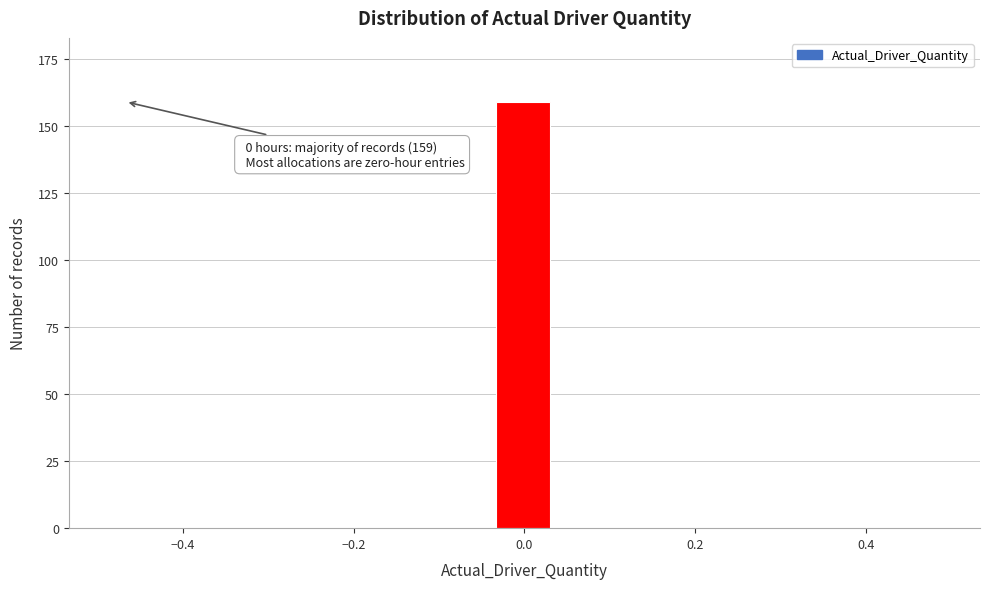

Read against the x-axis, roughly where is the centre of the tallest bar?

0.00